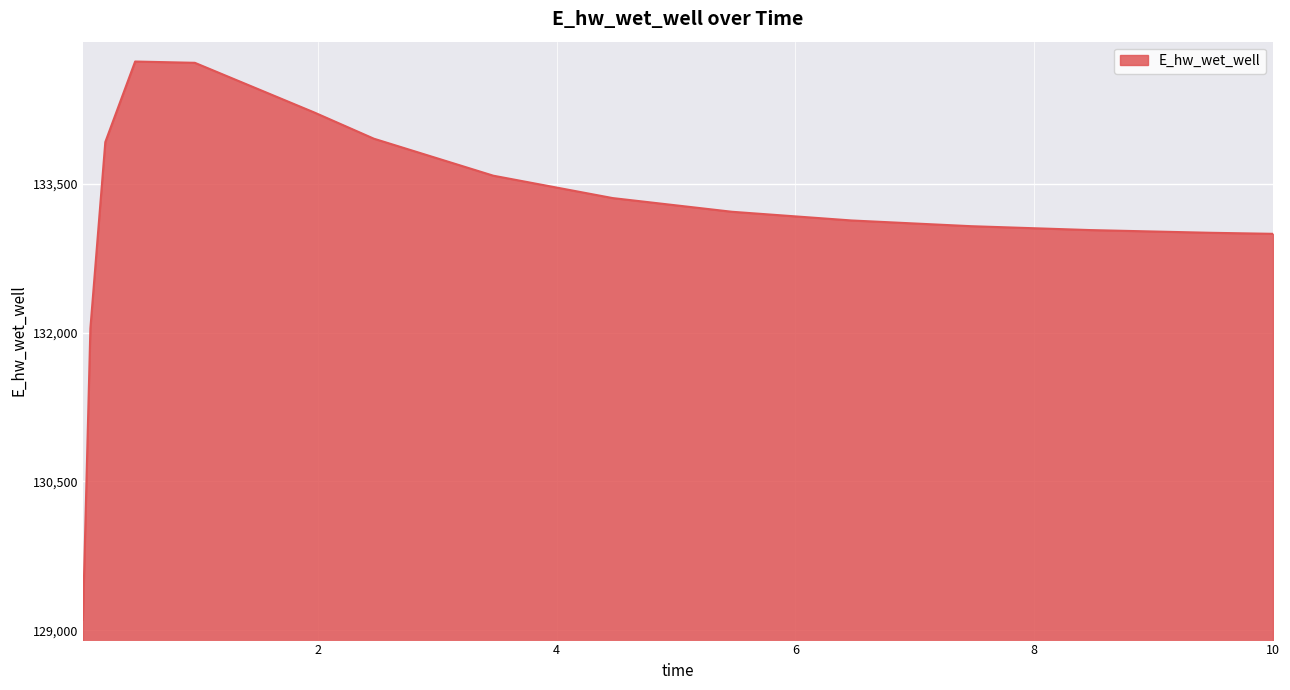

What is the maximum value shown in the chart?

134728.9